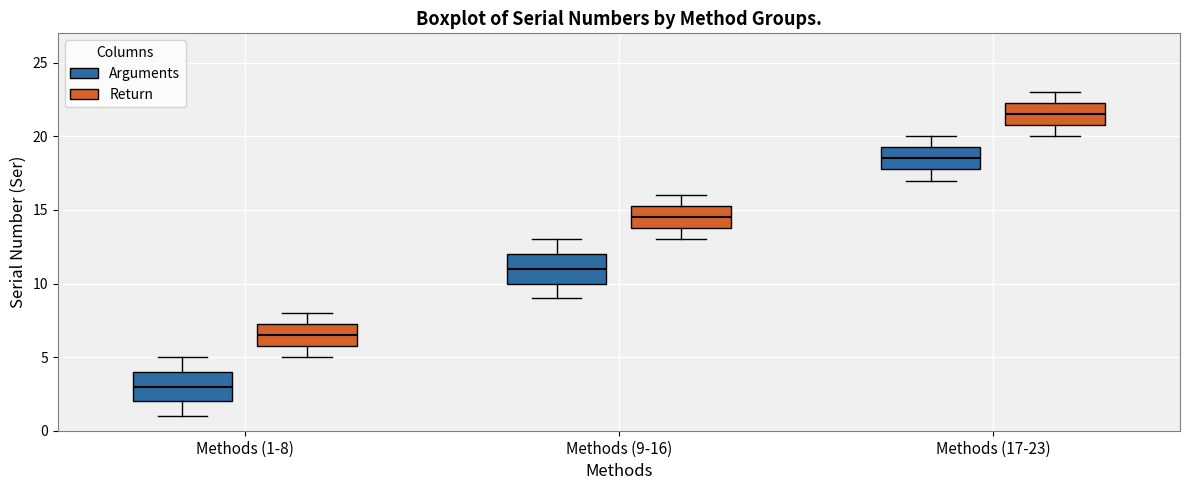

Reading left to right, transcribe this box plot: for each box, give where its median line is, the range the box spans, and where its two whiskers end, as read against the y-axis. The values are not printed on the chart, so give them approximately, as read against the axis.

Methods (1-8) (Arguments): median 3.0, box 2.0 to 4.0, whiskers 1.0 to 5.0
Methods (1-8) (Return): median 6.5, box 6.0 to 7.5, whiskers 5.0 to 8.0
Methods (9-16) (Arguments): median 11.0, box 10.0 to 12.0, whiskers 9.0 to 13.0
Methods (9-16) (Return): median 14.5, box 14.0 to 15.5, whiskers 13.0 to 16.0
Methods (17-23) (Arguments): median 18.5, box 18.0 to 19.5, whiskers 17.0 to 20.0
Methods (17-23) (Return): median 21.5, box 21.0 to 22.5, whiskers 20.0 to 23.0